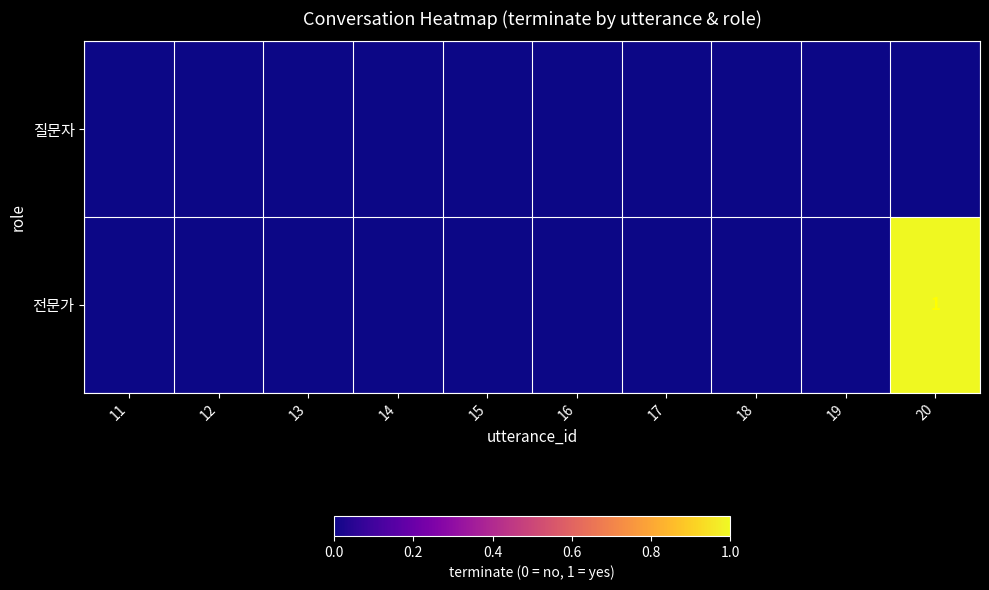

Which series has the largest total across all categories?

전문가